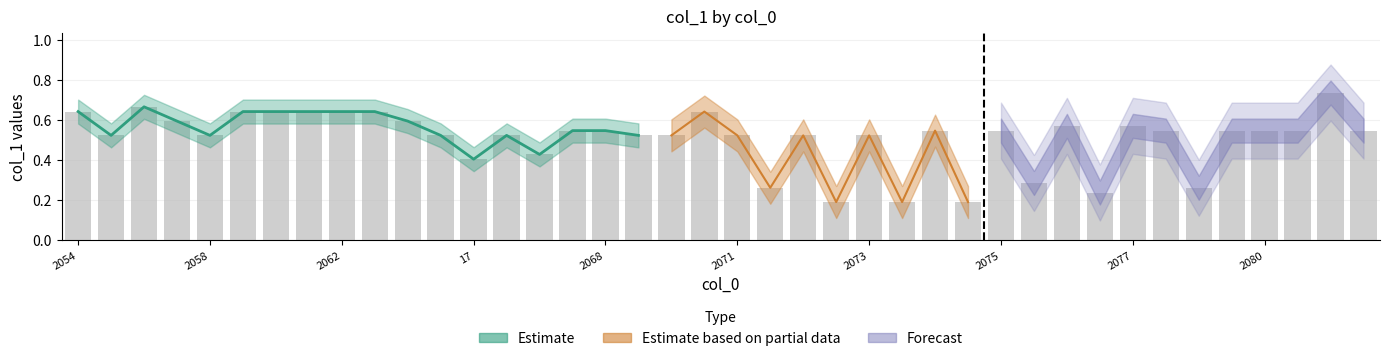

How many bars are there in total?

40